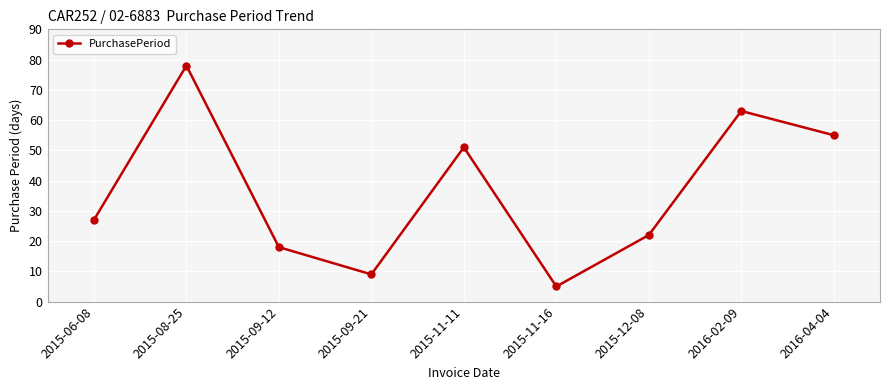

List the labels in order of value, smallest first.

2015-11-16, 2015-09-21, 2015-09-12, 2015-12-08, 2015-06-08, 2015-11-11, 2016-04-04, 2016-02-09, 2015-08-25